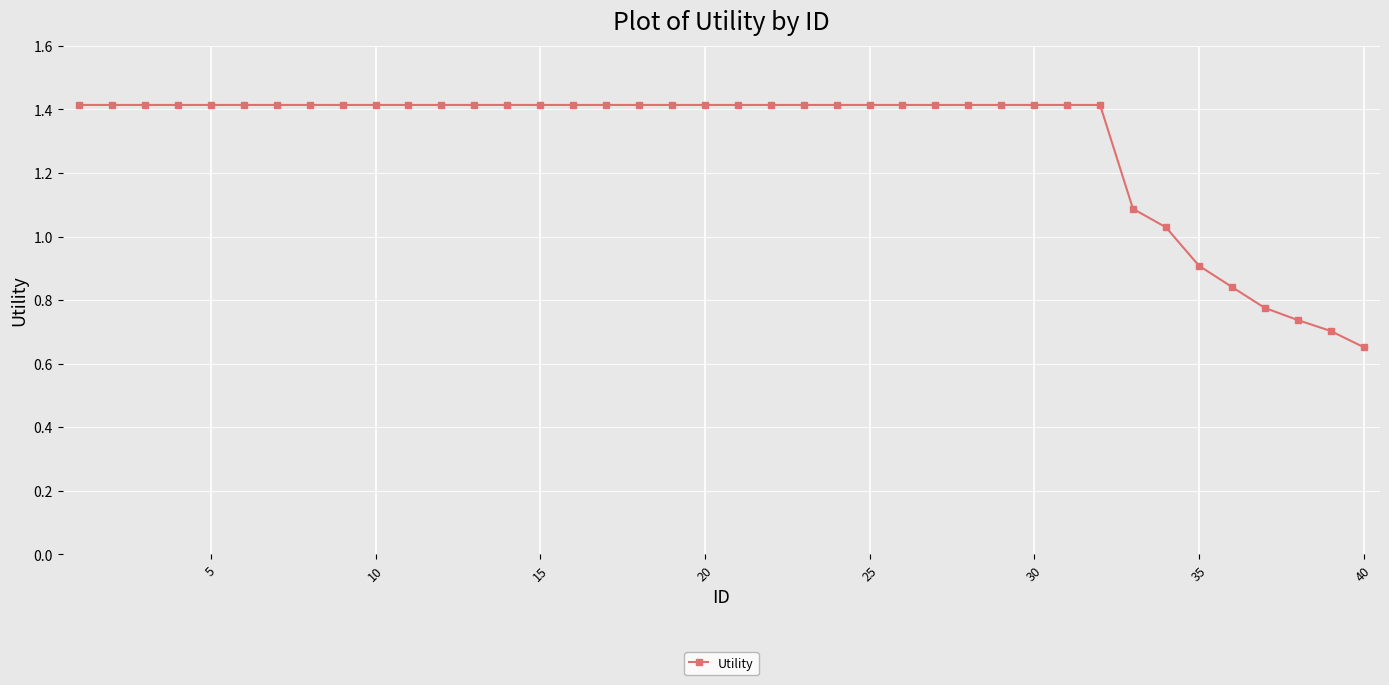

What is the value of the 14th point from the left?

1.4